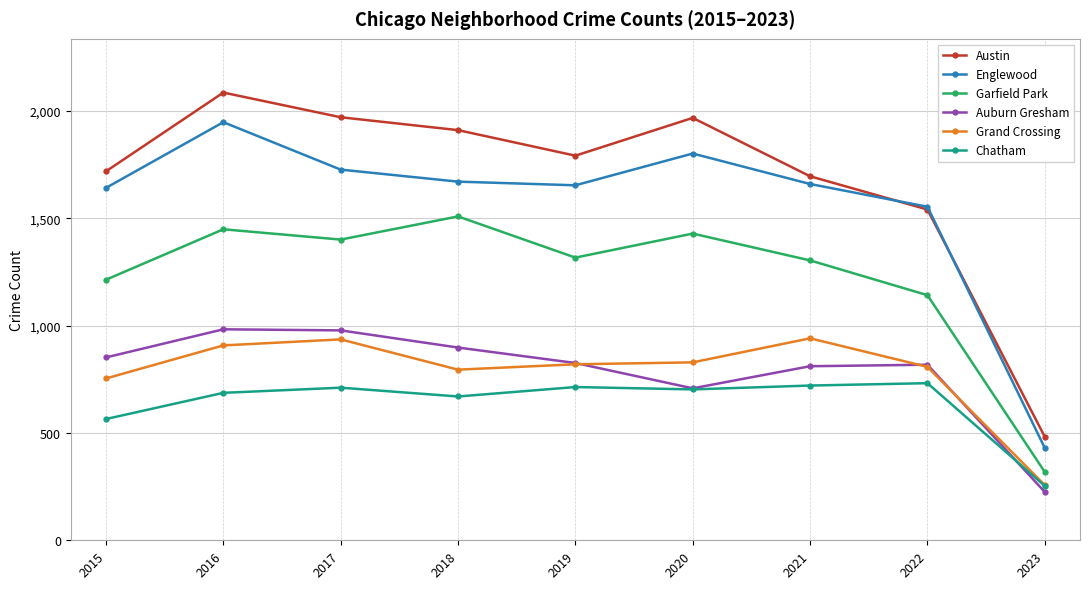

The value of Grand Crossing at 2017 is 640. True or false?

False